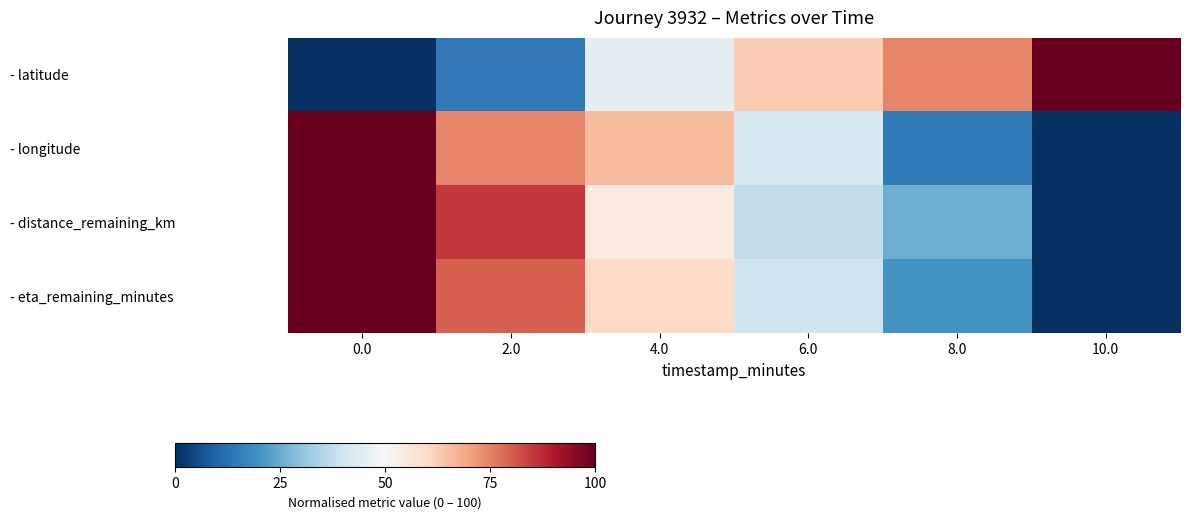

What is the difference between the highest and lowest values at 8.0?

60.0